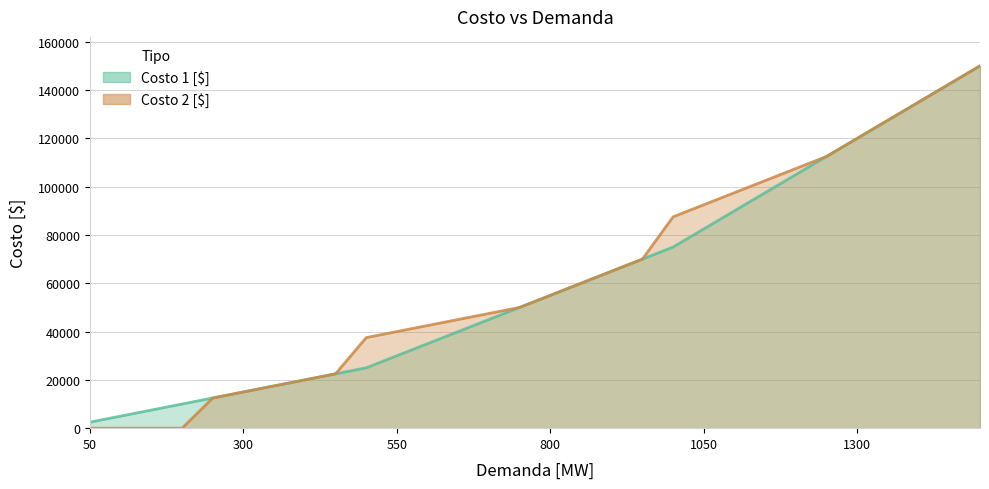

Which has a higher value, 1350 or 600?

1350